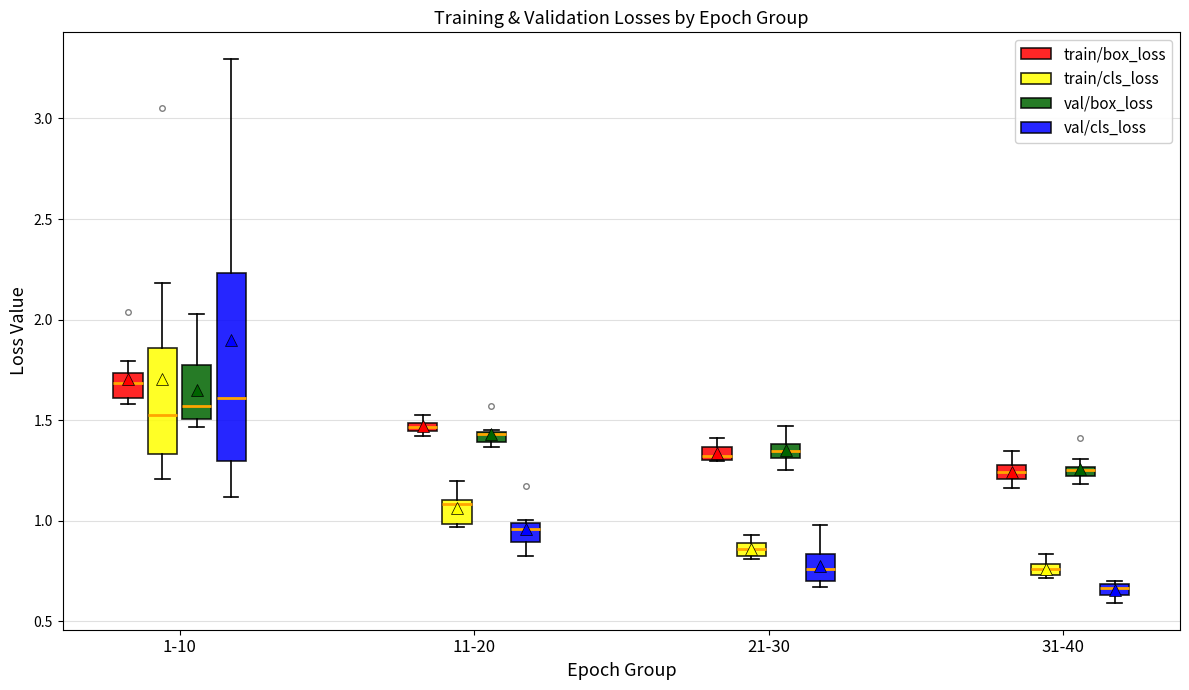

Where does the lower whisker of the box for 1-10 (train/cls_loss) end on the y-axis? The values are not printed on the chart, so give them approximately, as read against the axis.

1.20